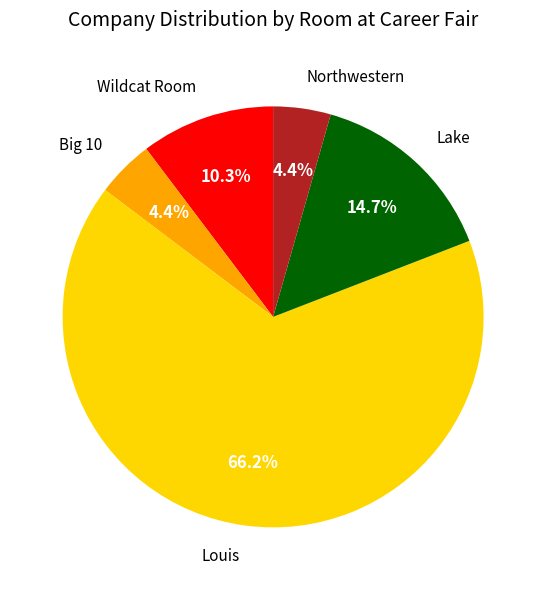

Is Louis the majority of the pie?

Yes